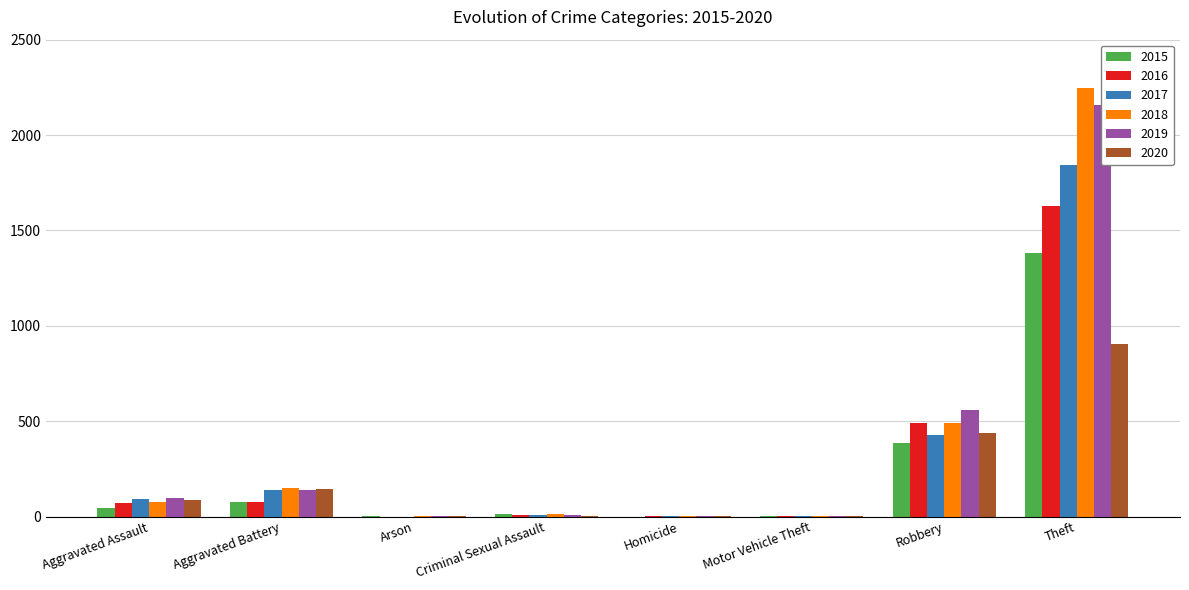

What is the lowest value of the 2020 series?

1